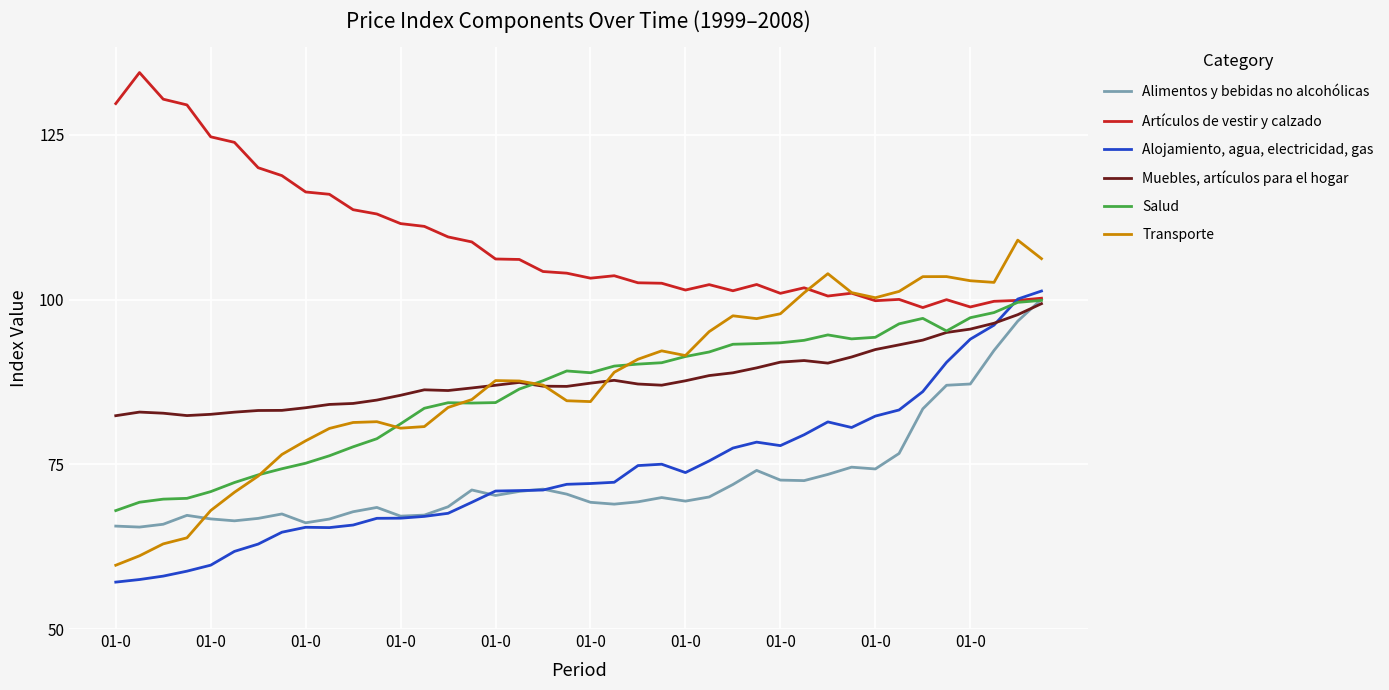

Which series has the largest total across all categories?

Artículos de vestir y calzado